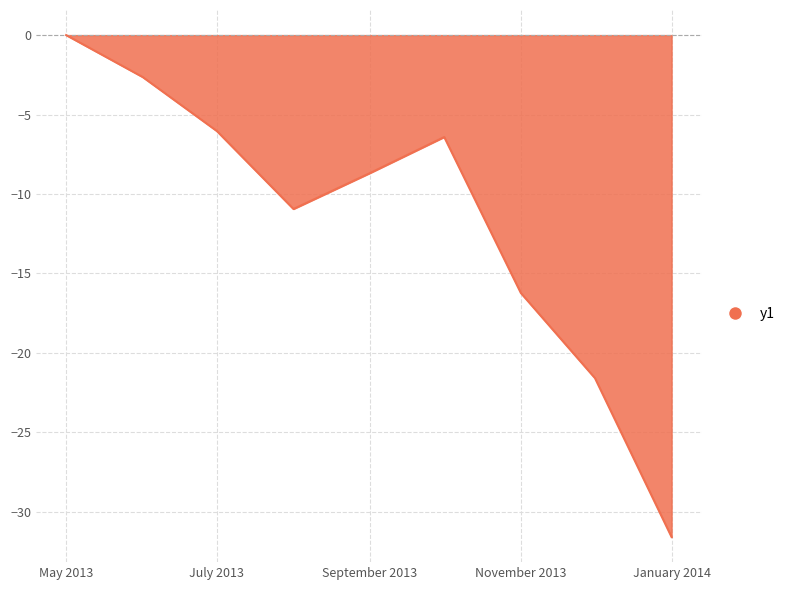

What is the difference between the second highest and second lowest values?

18.9